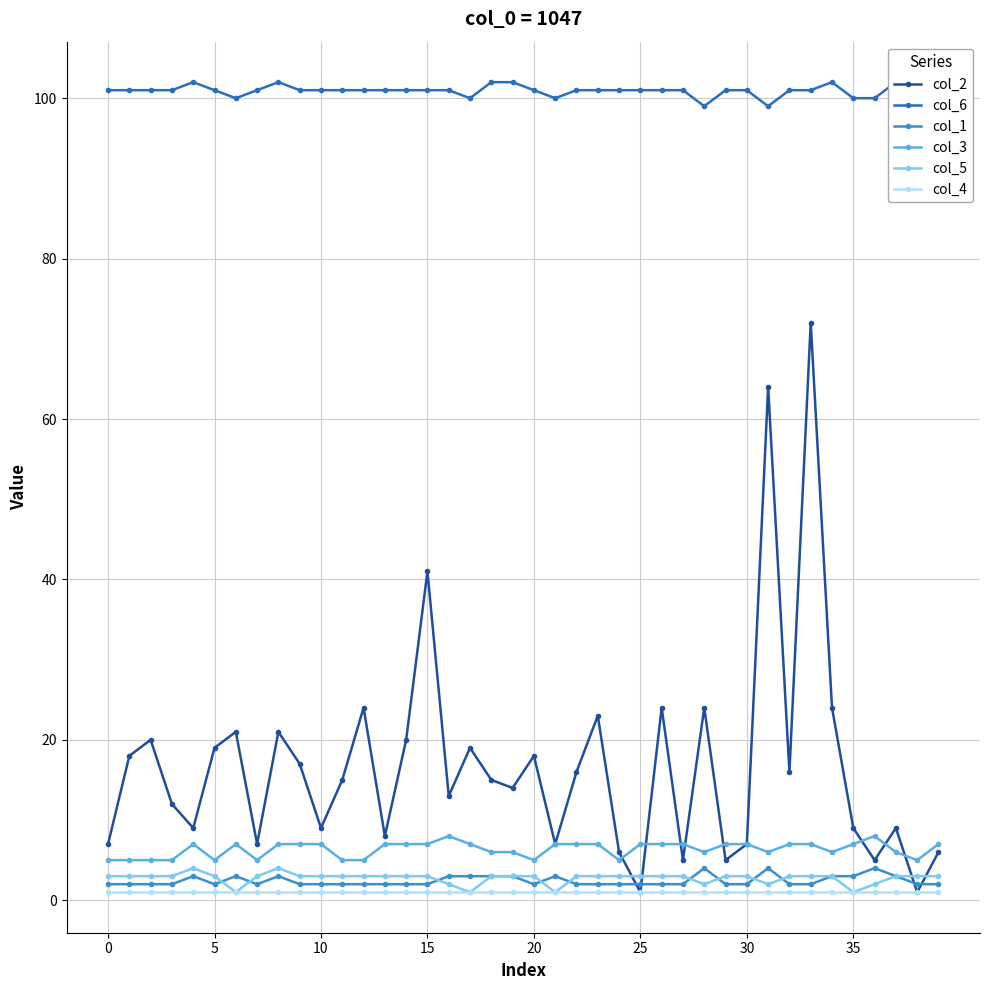

True or false: col_4 has more than 2 points higher than both neighbors.

False